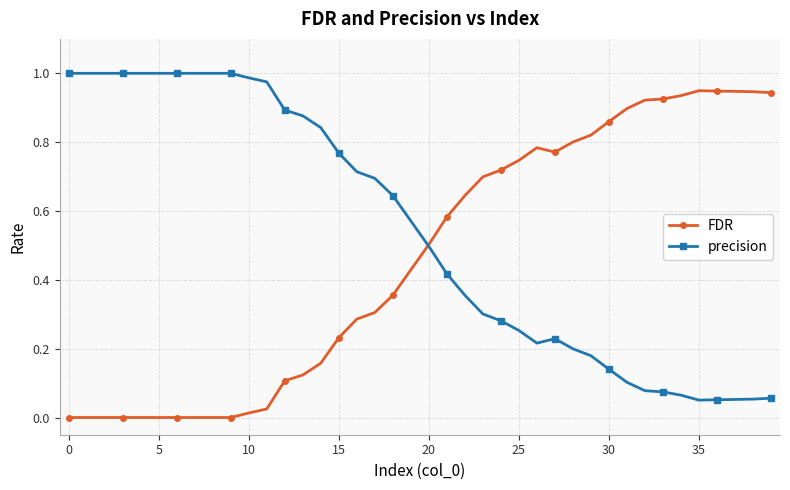

Rank the series by their average value, from highest to lowest.

precision, FDR